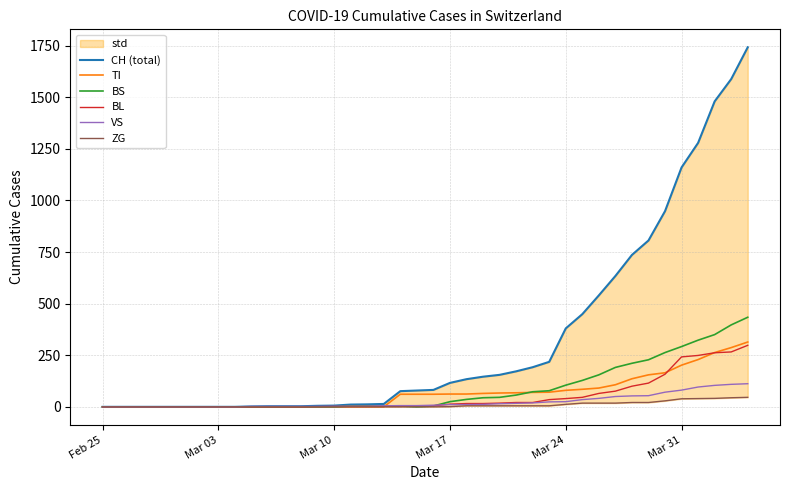

List the series in order of their peak value, highest first.

CH (total), BS, TI, BL, VS, ZG